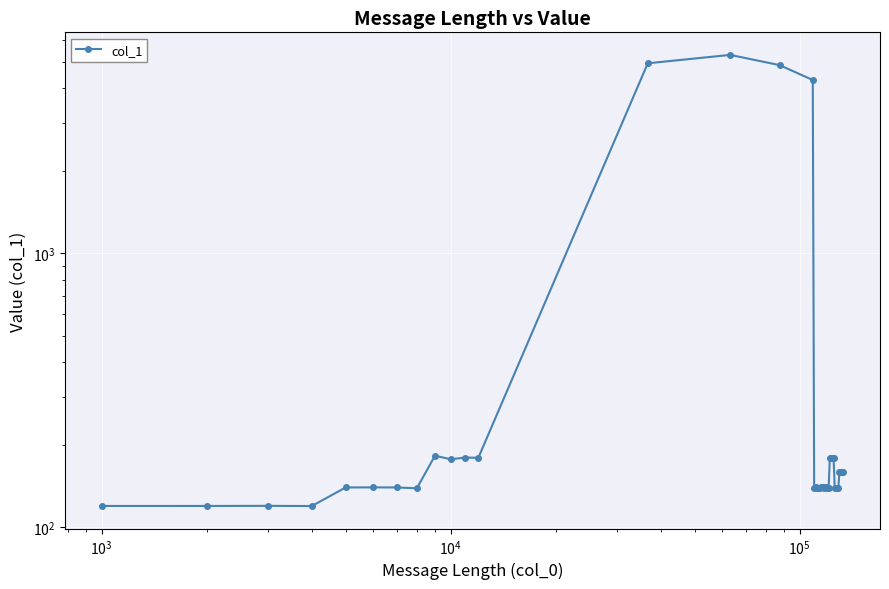

How many data points are less than 139?

5